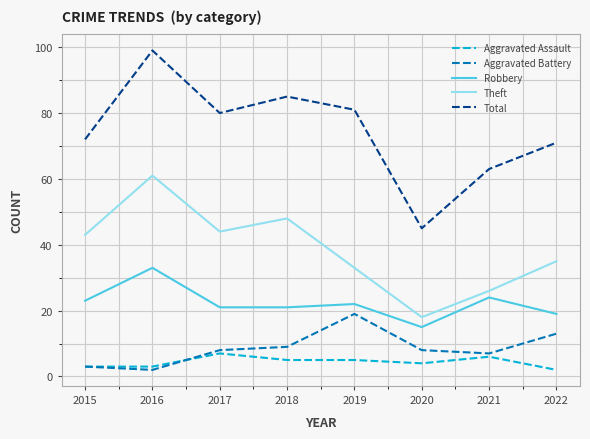

What is the spread (max minus min) of values at 2015?

69